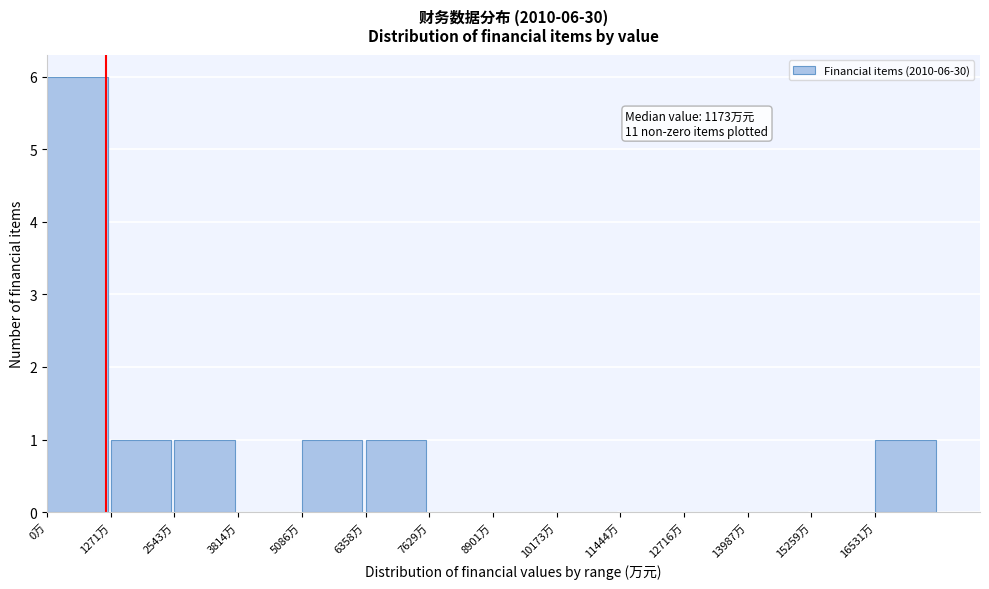

Over which range of the x-axis is the bar tallest?

0 to 1200